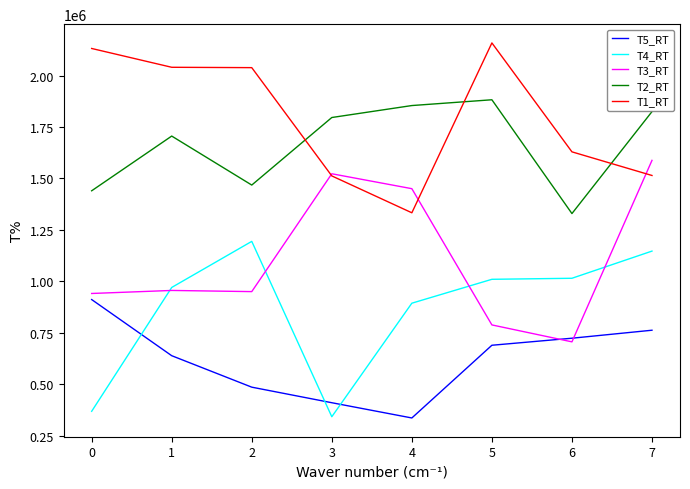

Which series changed the most between 4 and 5?

T1_RT